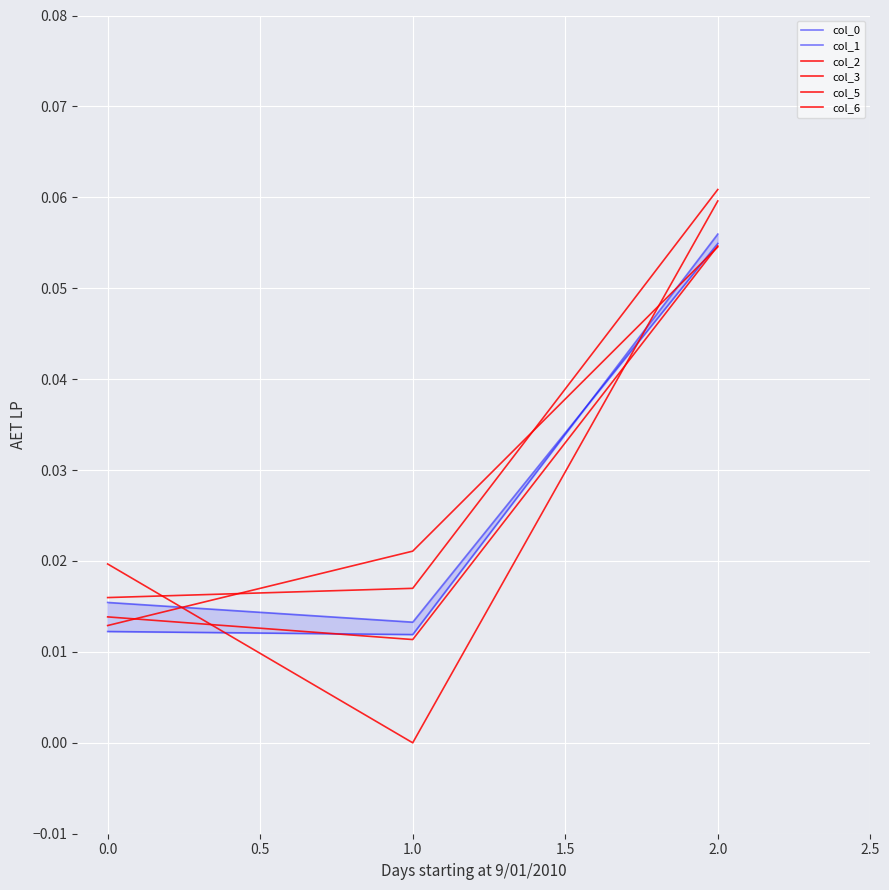

Reading right to left, transcribe all the data shown in this chart.

col_0: 0.1	0.0	0.0
col_1: 0.1	0.0	0.0
col_2: 0.1	-0.0	0.0
col_3: 0.1	0.0	0.0
col_5: 0.1	0.0	0.0
col_6: 0.1	0.0	0.0